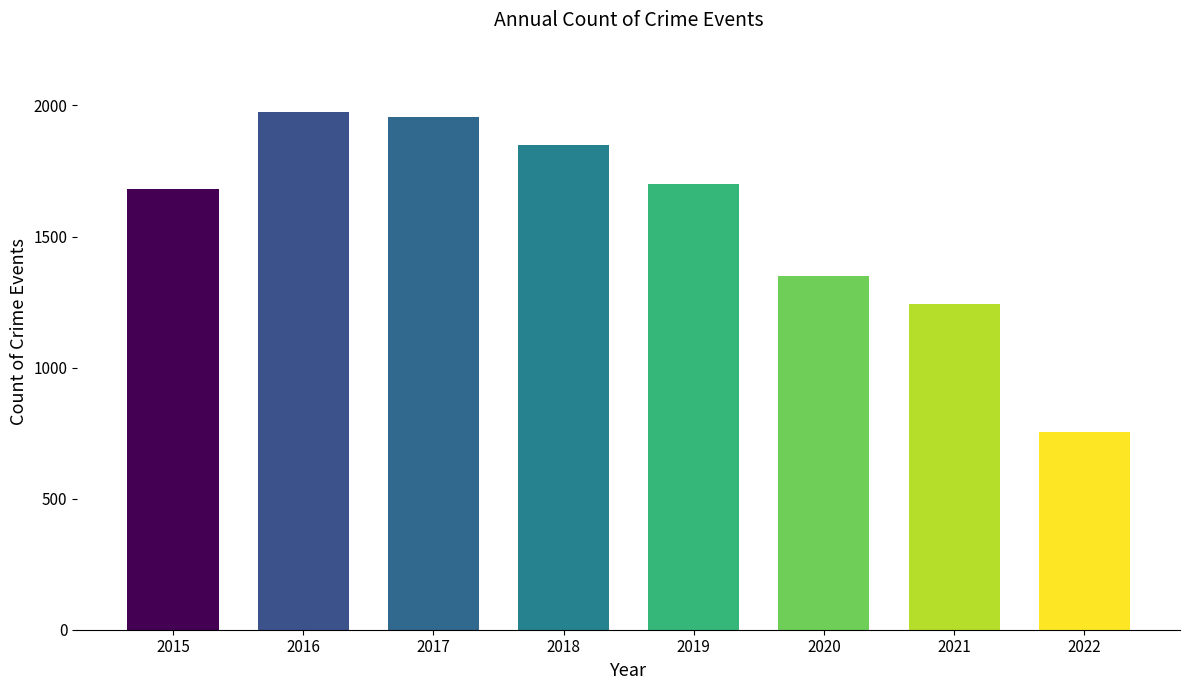

Which has a higher value, 2022 or 2021?

2021